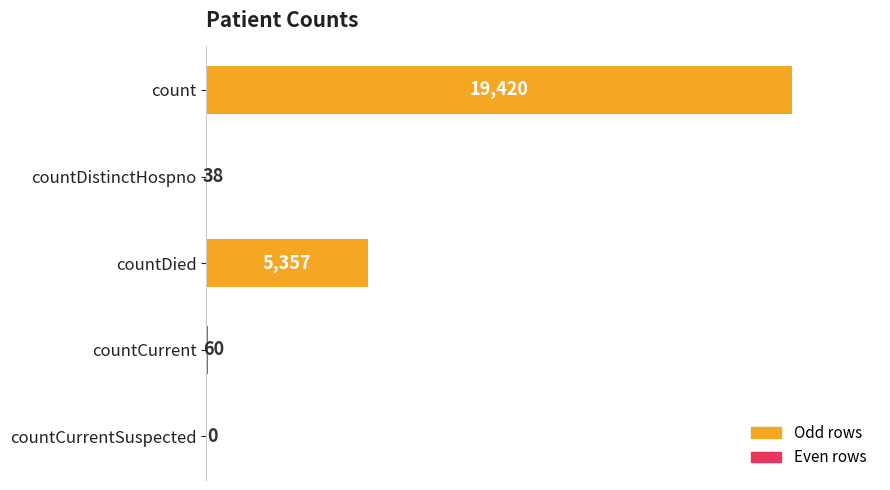

Where is the data nearest to the value 9710?

countDied